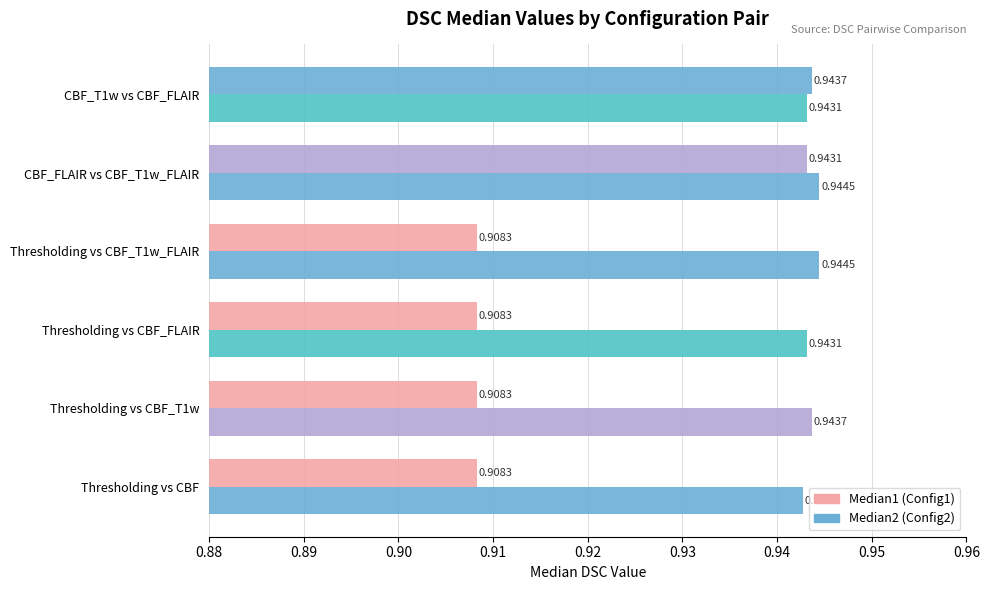

How many distinct data groups are displayed?

2